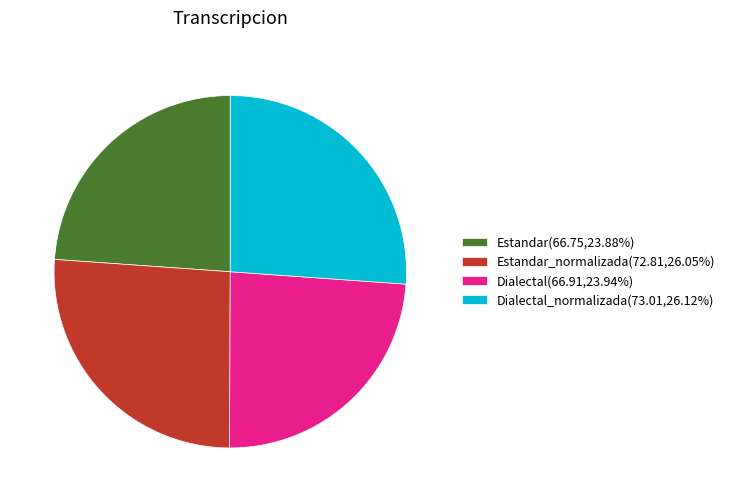

Does any single category account for the majority?

No